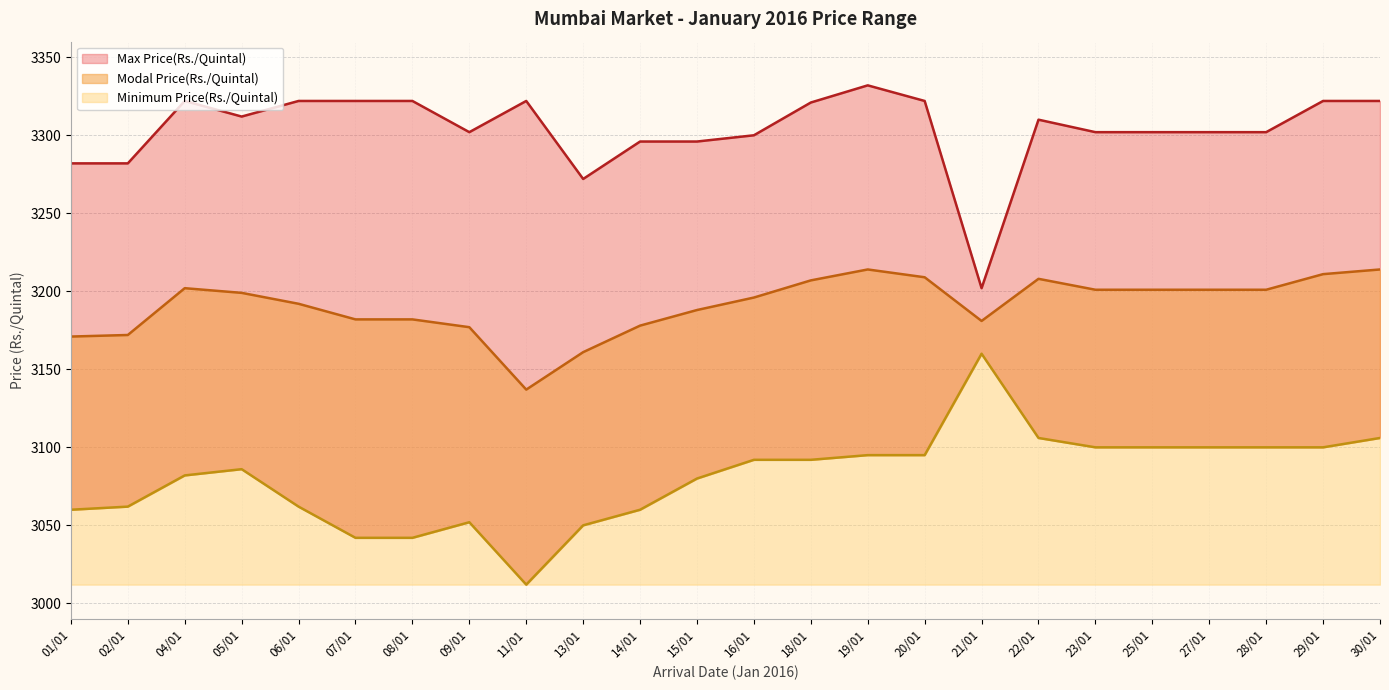

What is the difference between the Maximum Price(Rs./Quintal) values at 04/01 and 27/01?

20